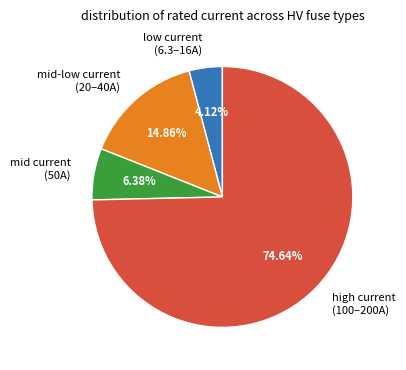

Which category accounts for the majority?

high current (100–200A)